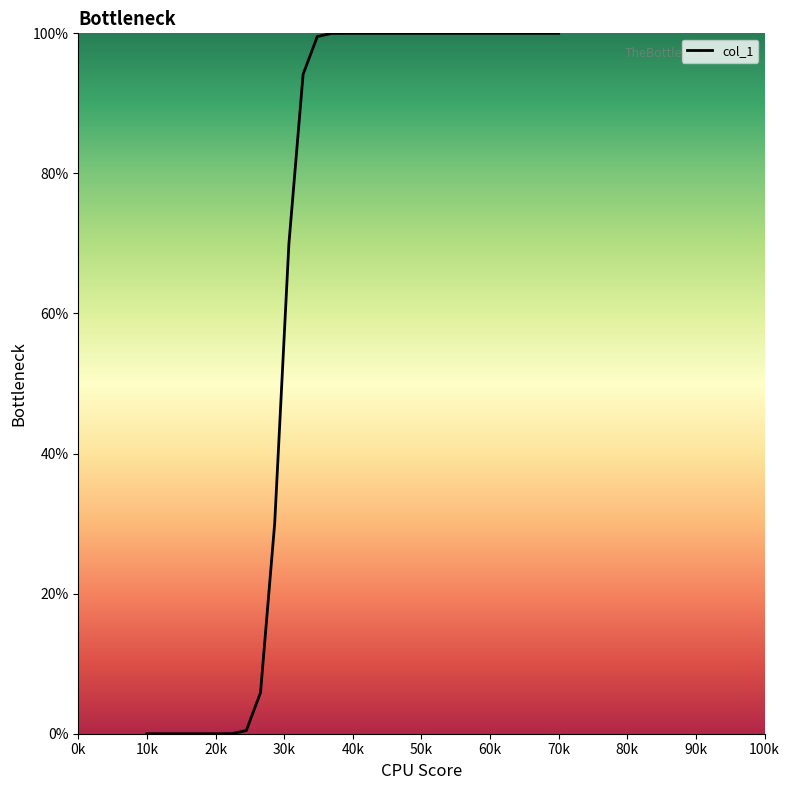

What is the average value?

66.7